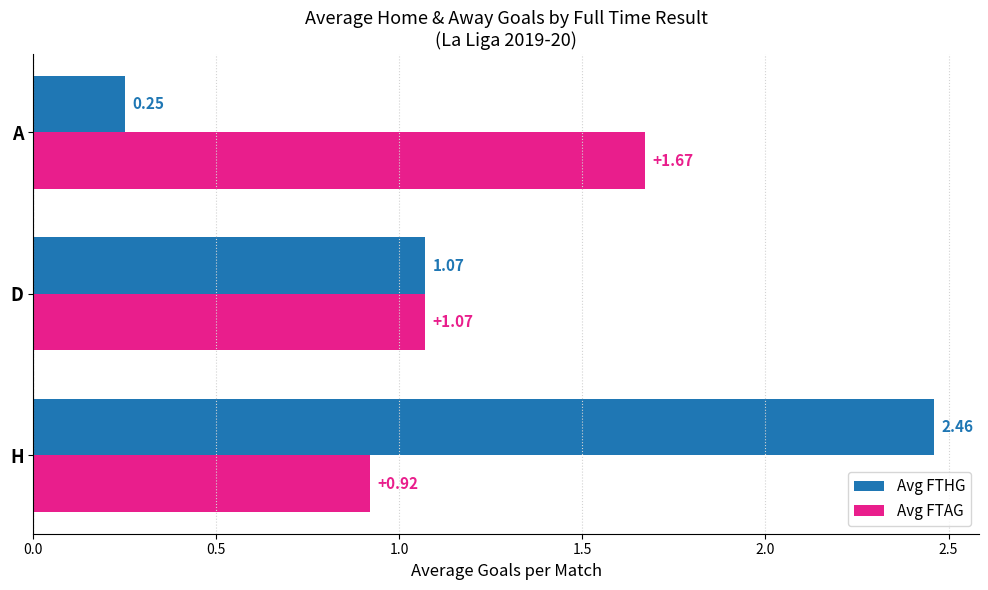

Which series has the largest total across all categories?

Avg FTHG